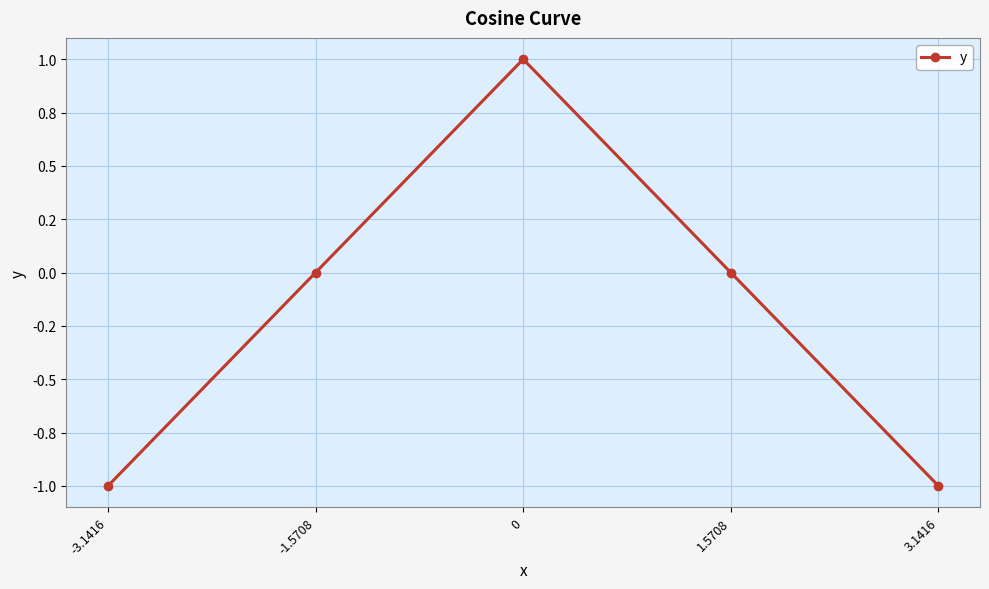

Is this an area chart (filled region under the line)?

No